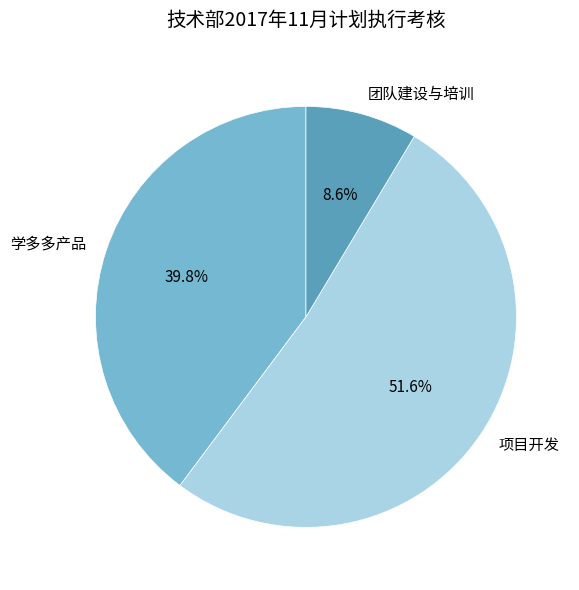

What is the ratio of the value at 学多多产品 to the value at 项目开发?

0.8